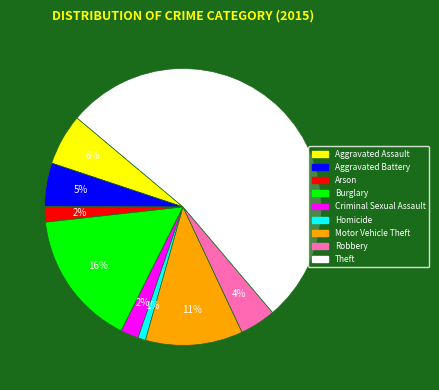

Does Robbery account for over 50% of the chart?

No